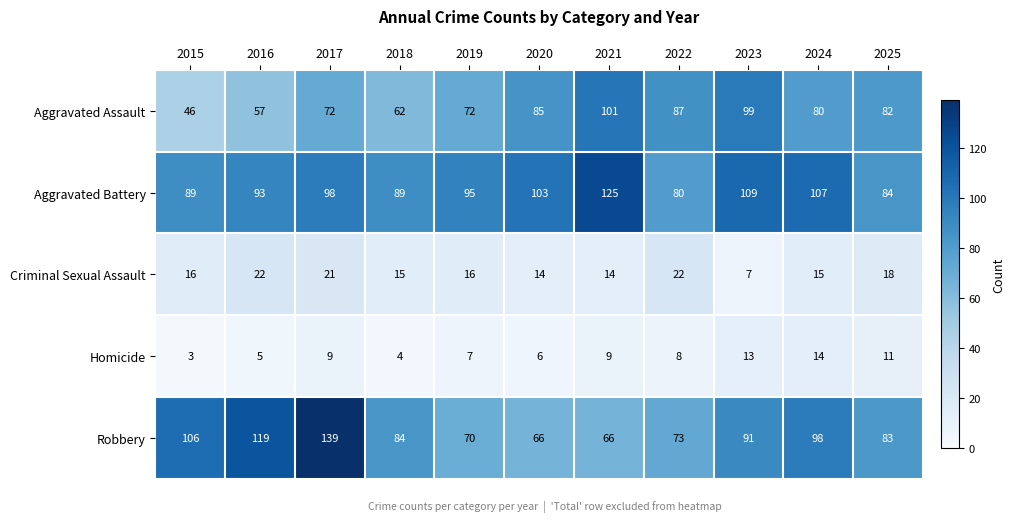

What is the difference between the maximum and minimum values in the Robbery series?

73